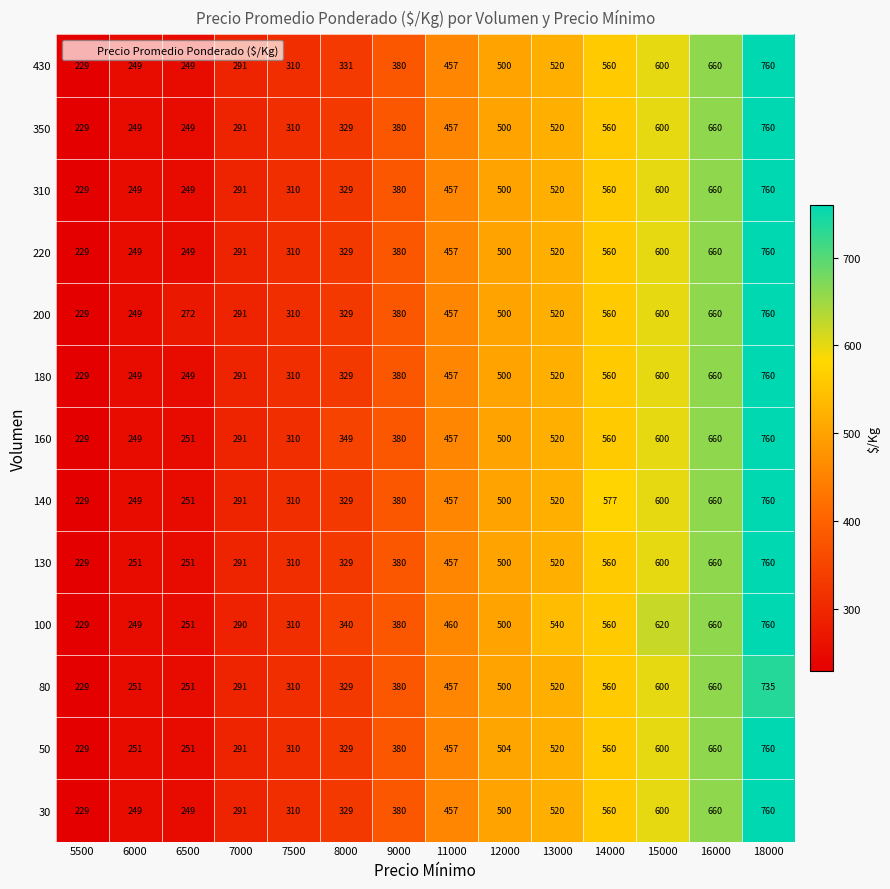

Rank the categories by 140 value from highest to lowest.

18000, 16000, 15000, 14000, 13000, 12000, 11000, 9000, 8000, 7500, 7000, 6500, 6000, 5500